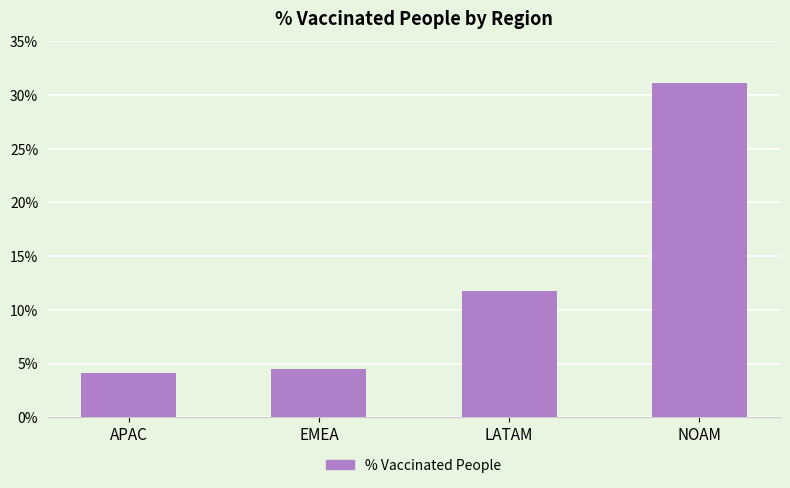

What is the average value?

12.9